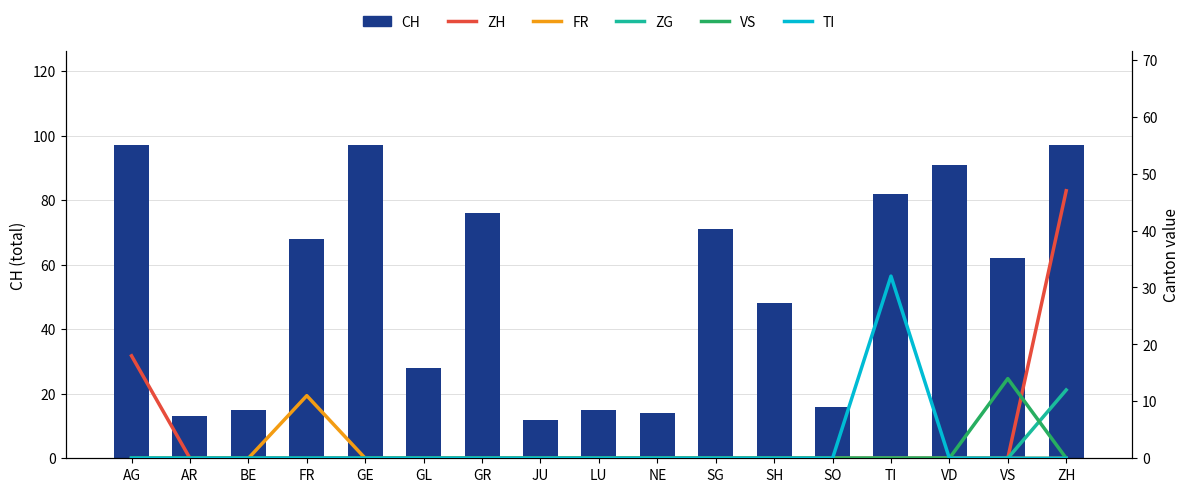

Is the value of CH at ZH greater than the value of FR at GE?

Yes